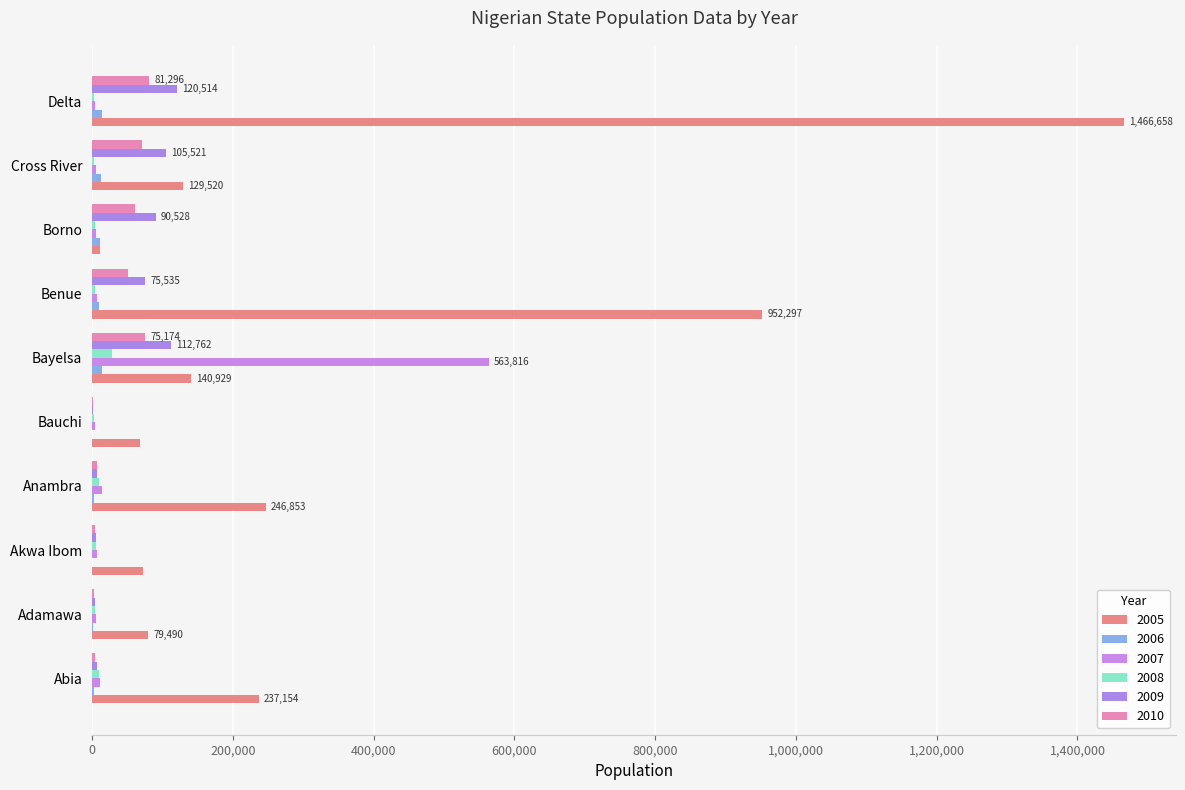

How many distinct data groups are displayed?

6